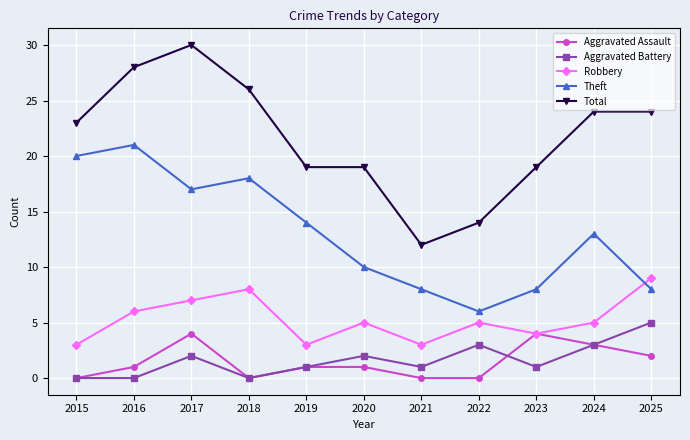

Is this an area chart (filled region under the line)?

No